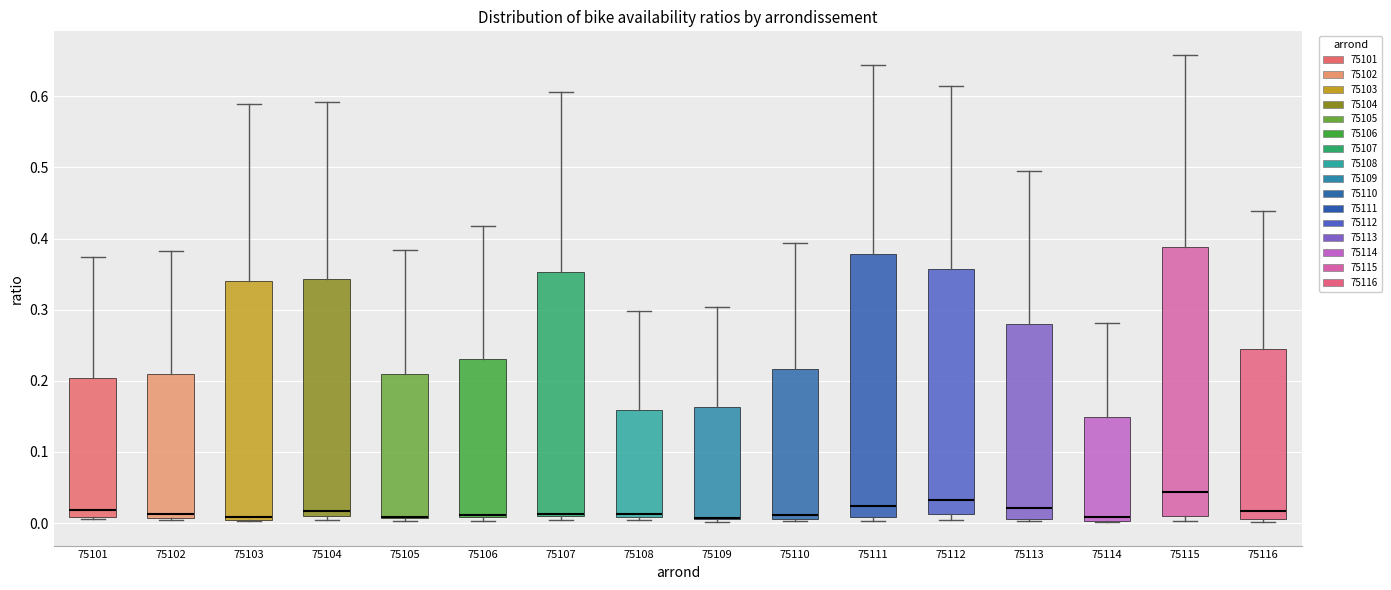

Where is the upper edge of the box at x = 75111 on the y-axis? The values are not printed on the chart, so give them approximately, as read against the axis.

0.38